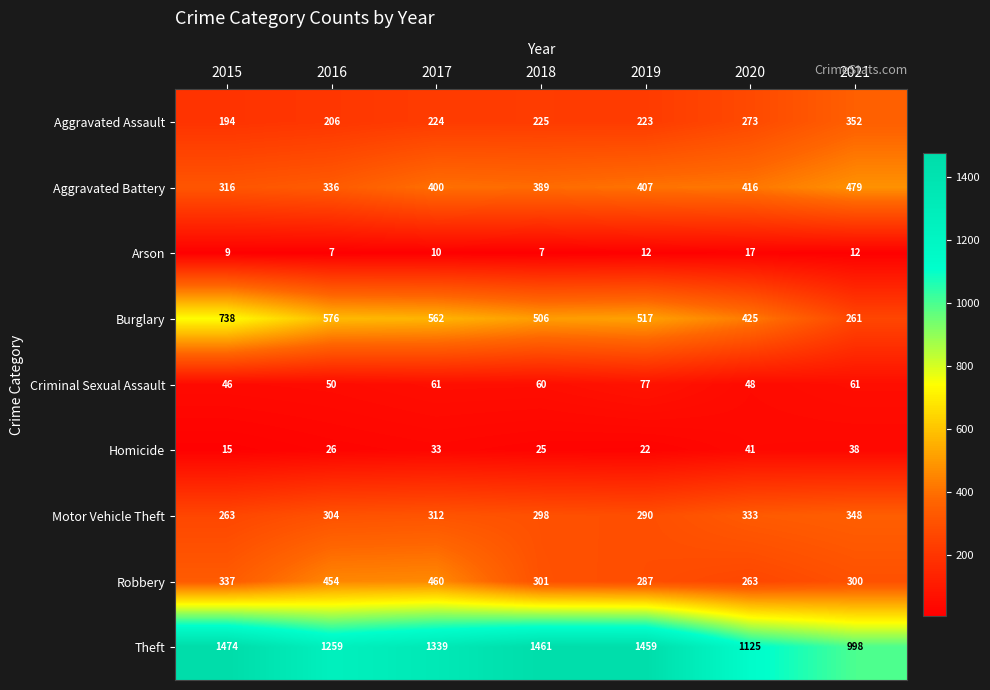

Which category has the highest value in the Aggravated Battery series?

2021